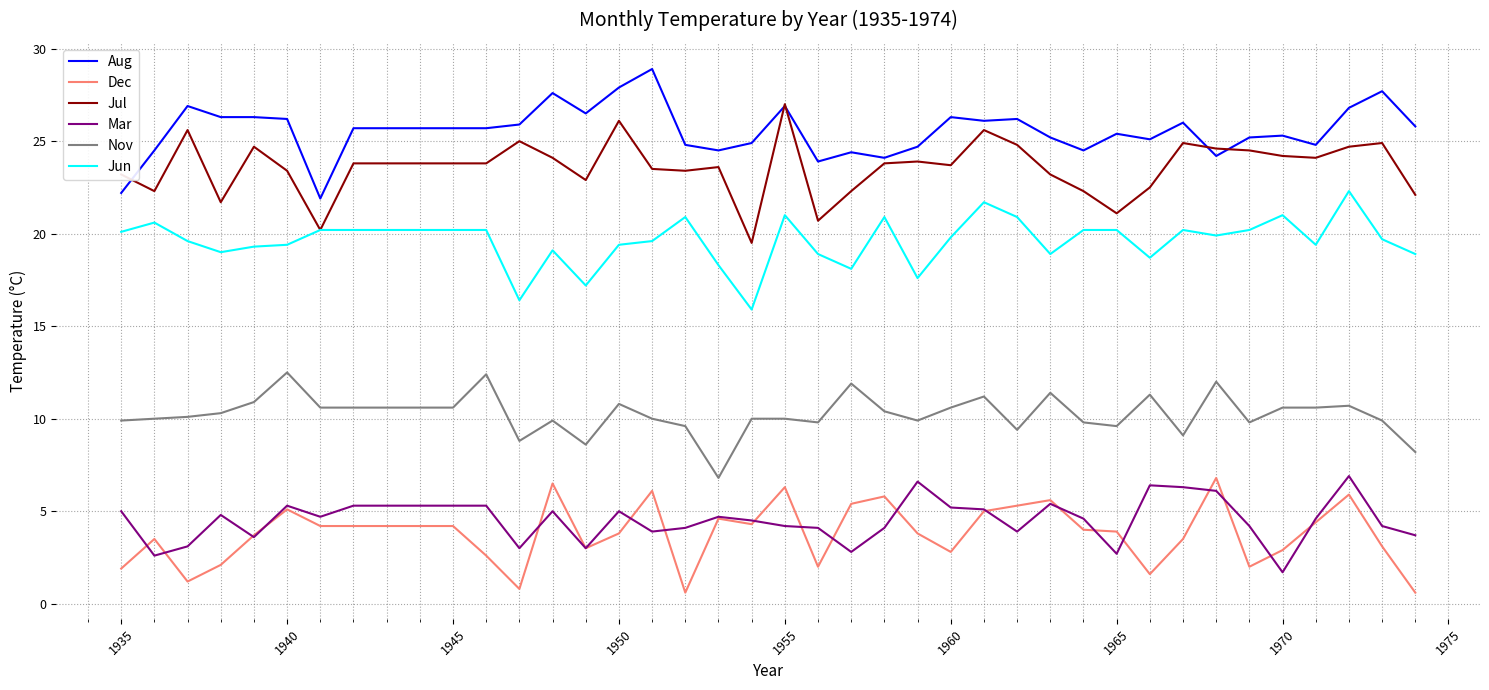

Which series has the largest total across all categories?

Aug